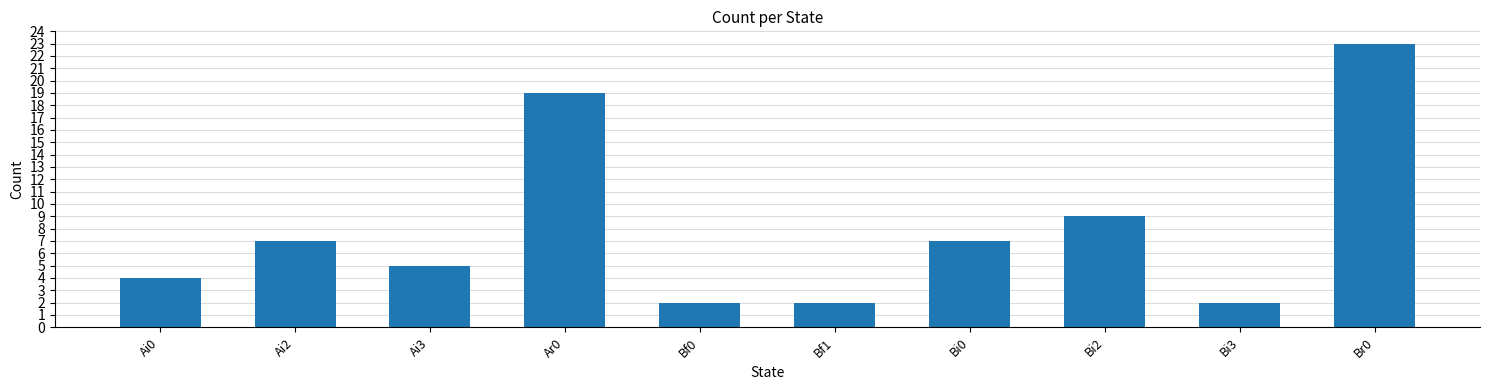

What is the change in value from Ai0 to Br0?

+19